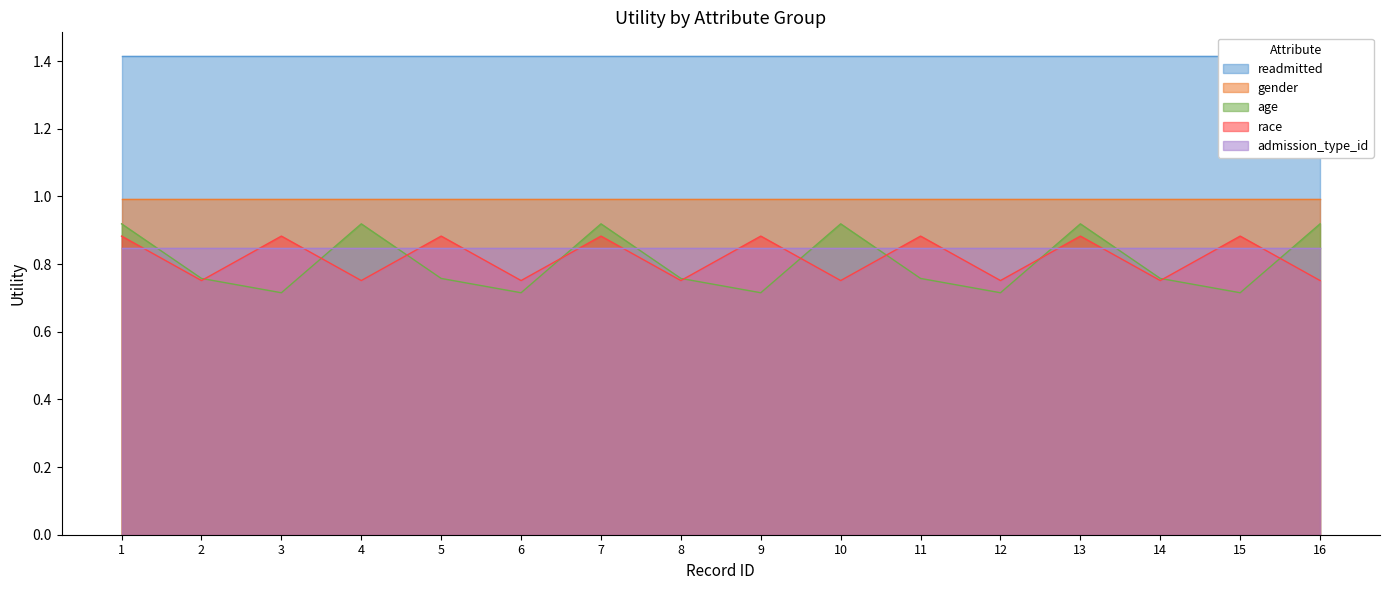

Is it true that race equals 0.2 at 7?

False